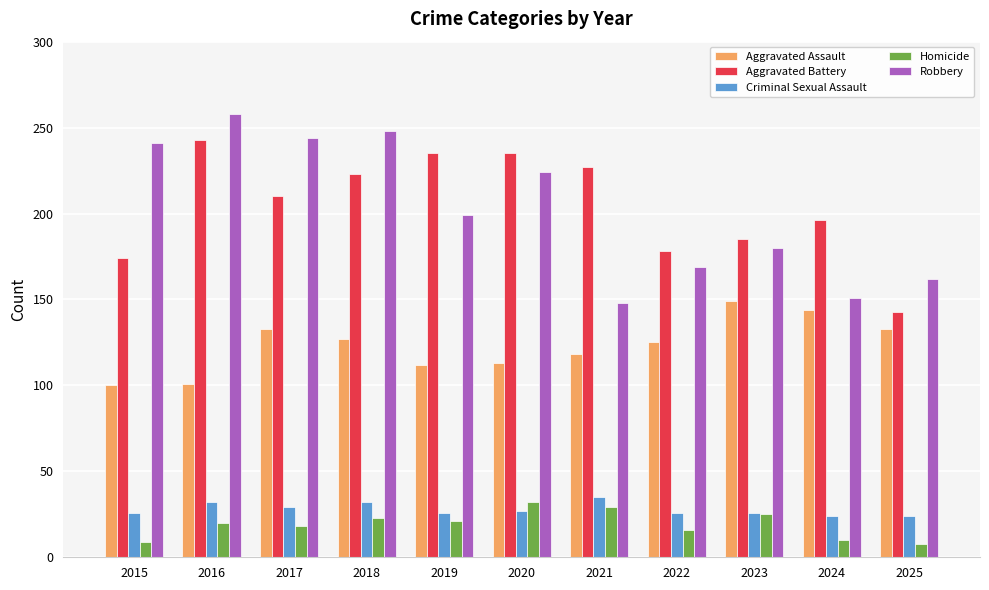

The value of Aggravated Assault at 2019 is 112. True or false?

True